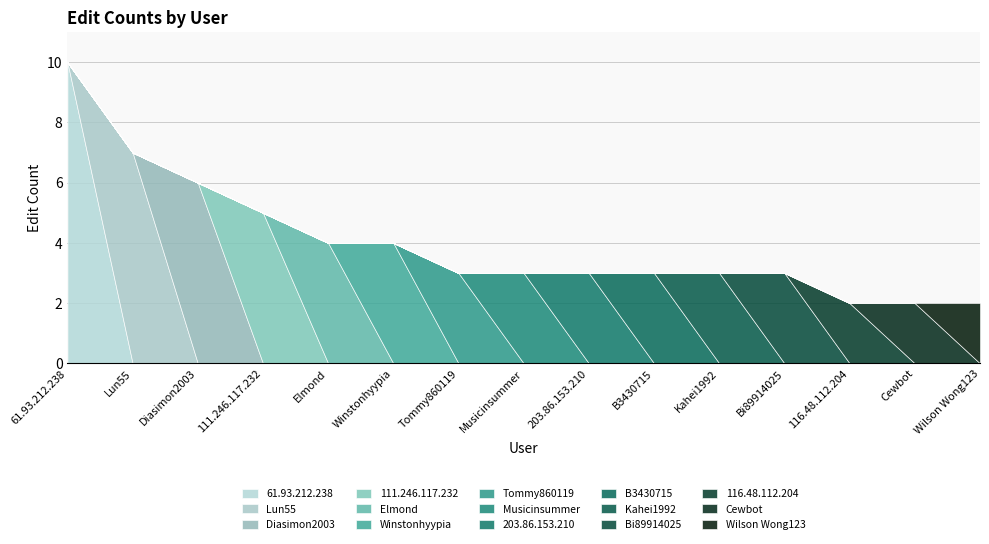

List the labels in order of value, largest first.

61.93.212.238, Lun55, Diasimon2003, 111.246.117.232, Elmond, Winstonhyypia, Tommy860119, Musicinsummer, 203.86.153.210, B3430715, Kahei1992, Bi89914025, 116.48.112.204, Cewbot, Wilson Wong123